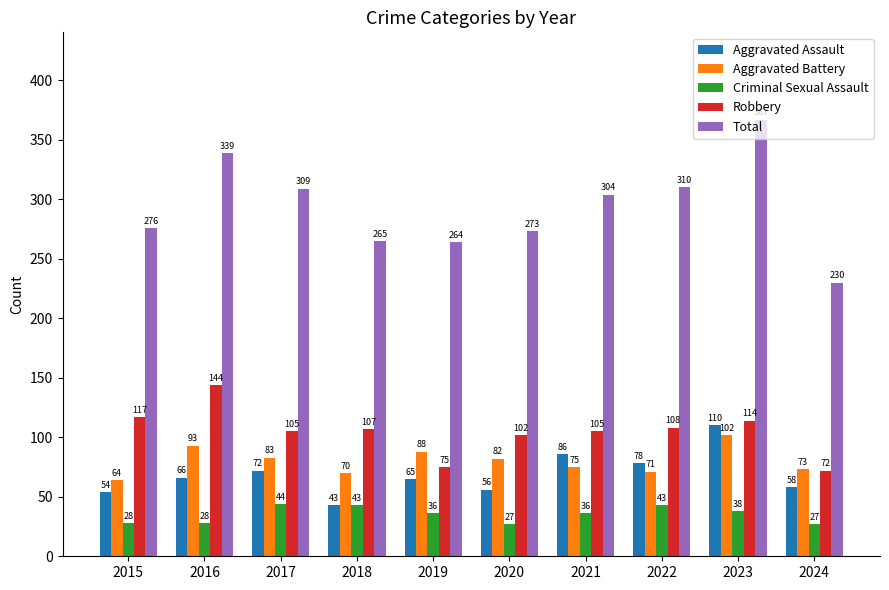

What is the maximum value for Total?

367